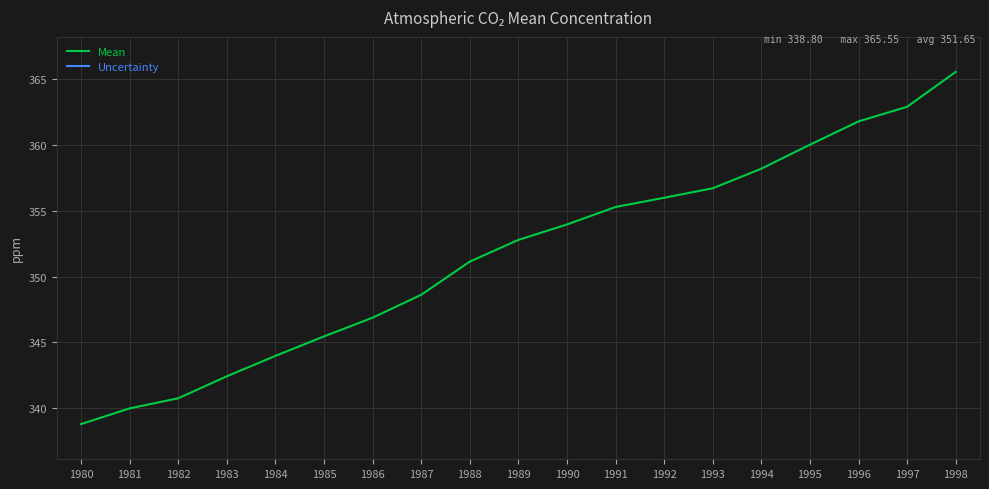

List the labels in order of Mean value, largest first.

1998, 1997, 1996, 1995, 1994, 1993, 1992, 1991, 1990, 1989, 1988, 1987, 1986, 1985, 1984, 1983, 1982, 1981, 1980